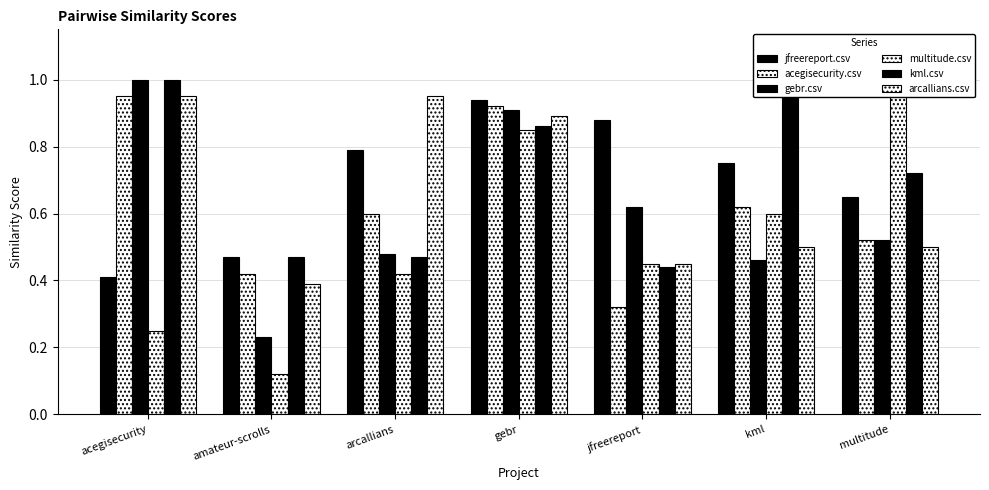

Reading right to left, list all the values displayed in this chart.

jfreereport.csv: multitude=0.7	kml=0.8	jfreereport=0.9	gebr=0.9	arcallians=0.8	amateur-scrolls=0.5	acegisecurity=0.4
acegisecurity.csv: multitude=0.5	kml=0.6	jfreereport=0.3	gebr=0.9	arcallians=0.6	amateur-scrolls=0.4	acegisecurity=0.9
gebr.csv: multitude=0.5	kml=0.5	jfreereport=0.6	gebr=0.9	arcallians=0.5	amateur-scrolls=0.2	acegisecurity=1.0
multitude.csv: multitude=1.0	kml=0.6	jfreereport=0.5	gebr=0.8	arcallians=0.4	amateur-scrolls=0.1	acegisecurity=0.2
kml.csv: multitude=0.7	kml=1.0	jfreereport=0.4	gebr=0.9	arcallians=0.5	amateur-scrolls=0.5	acegisecurity=1.0
arcallians.csv: multitude=0.5	kml=0.5	jfreereport=0.5	gebr=0.9	arcallians=0.9	amateur-scrolls=0.4	acegisecurity=0.9